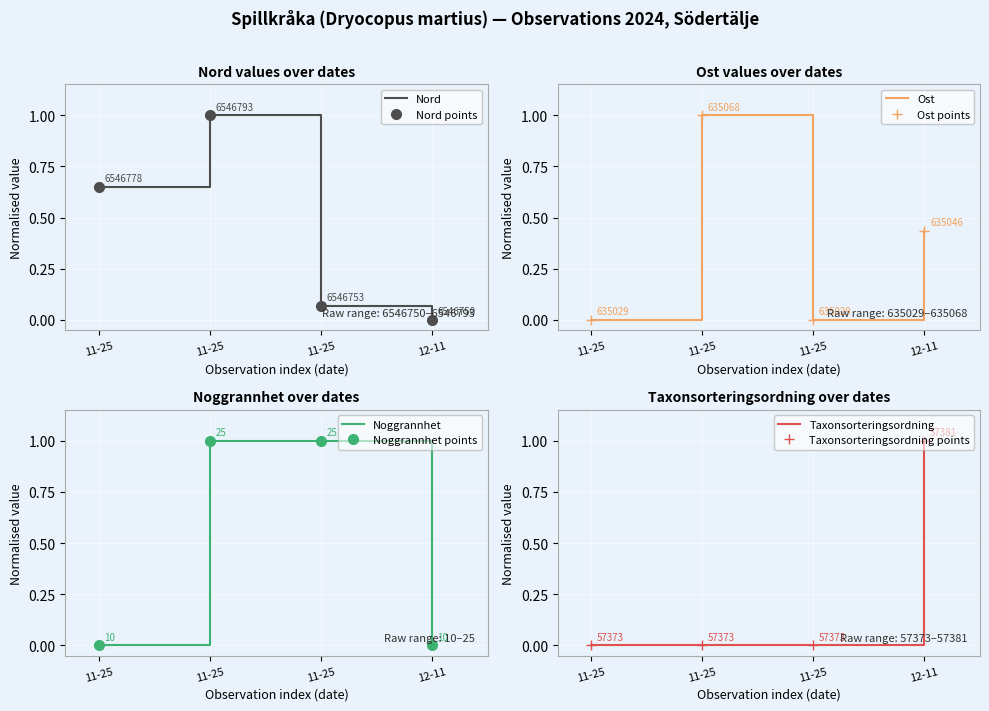

At which category does the chart reach its peak across all series?

11-25